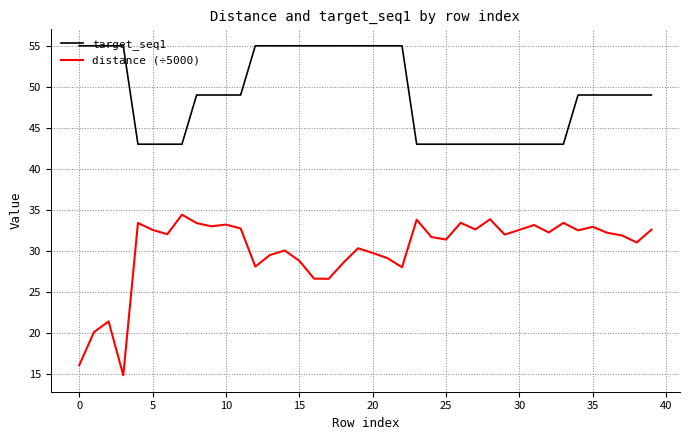

At how many categories does at least one series exceed 31?

40